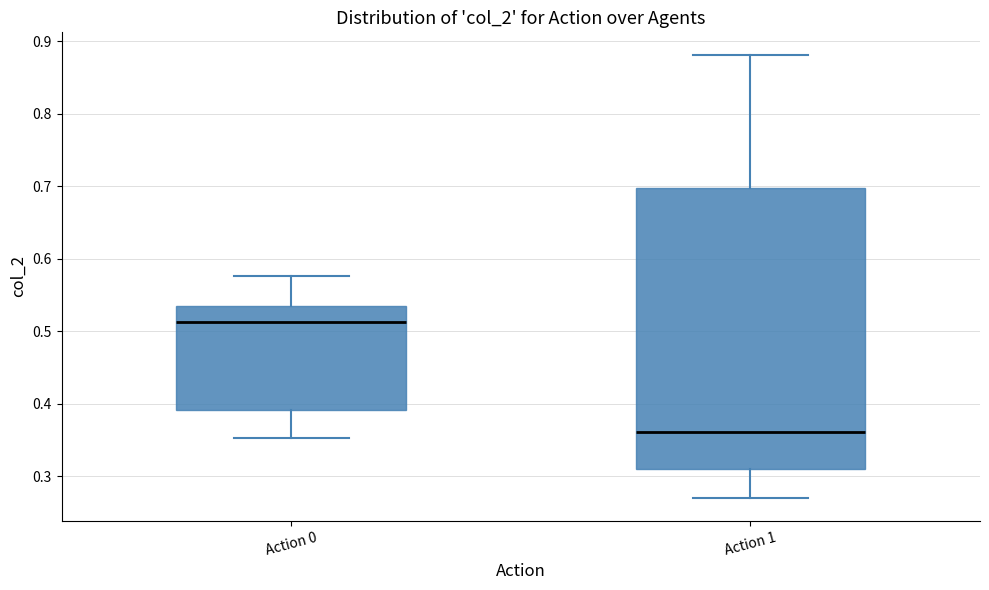

Reading left to right, read every box against the y-axis: the position of its median line, the range the box covers, and the ends of its whiskers. The values are not printed on the chart, so give them approximately, as read against the axis.

Action 0: median 0.51, box 0.39 to 0.53, whiskers 0.35 to 0.58
Action 1: median 0.36, box 0.31 to 0.70, whiskers 0.27 to 0.88